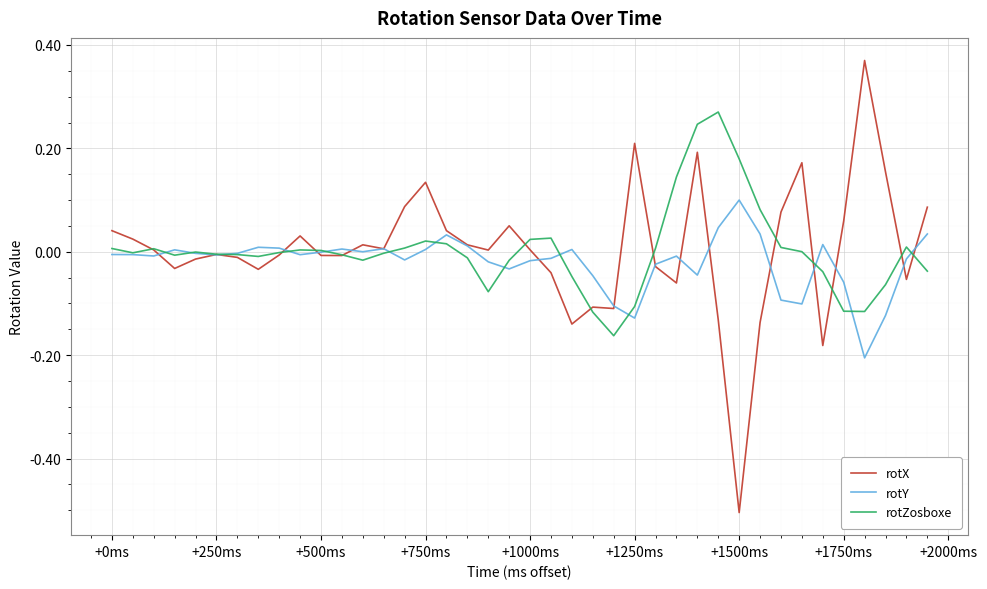

In rotZosboxe, how many points are higher than both neighbors (excluding endpoints)?

7